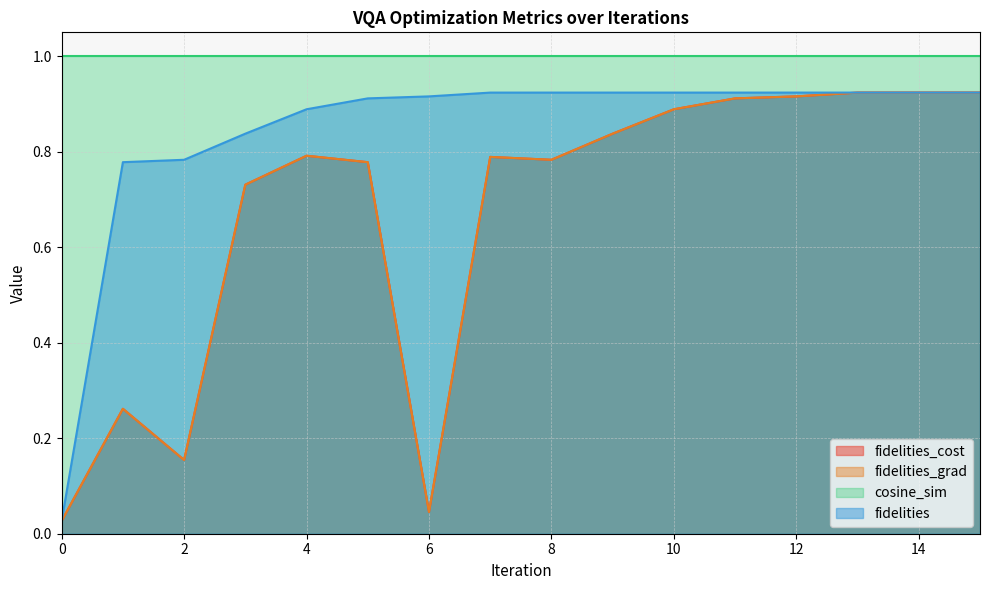

At how many categories does at least one series exceed 0?

16